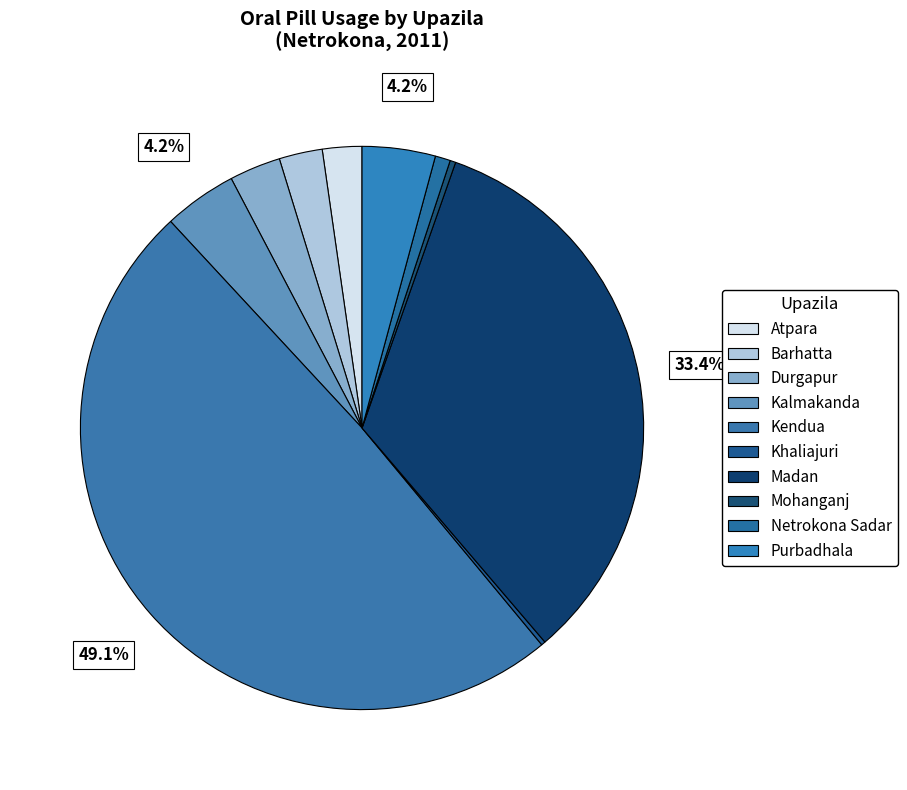

Rank the categories by value from lowest to highest.

Khaliajuri, Mohanganj, Netrokona Sadar, Atpara, Barhatta, Durgapur, Purbadhala, Kalmakanda, Madan, Kendua